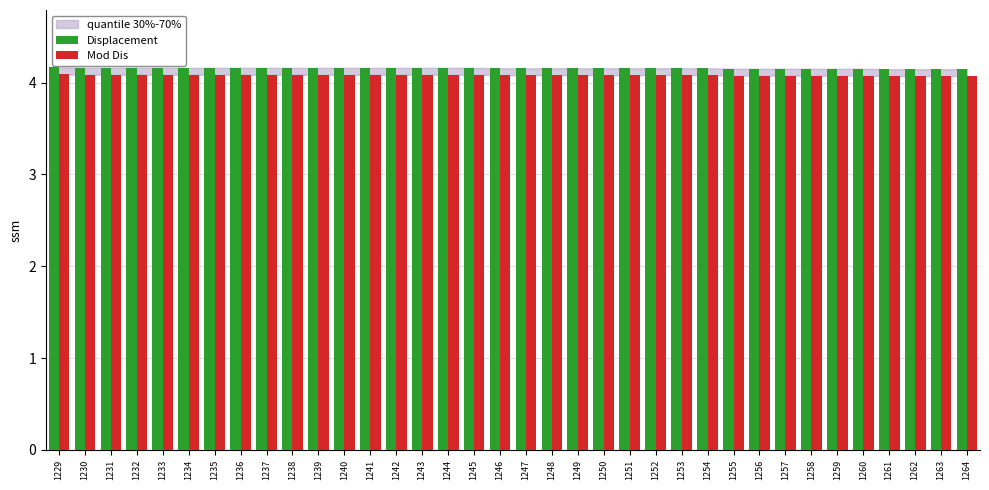

What is the maximum value for Mod Dis?

4.1